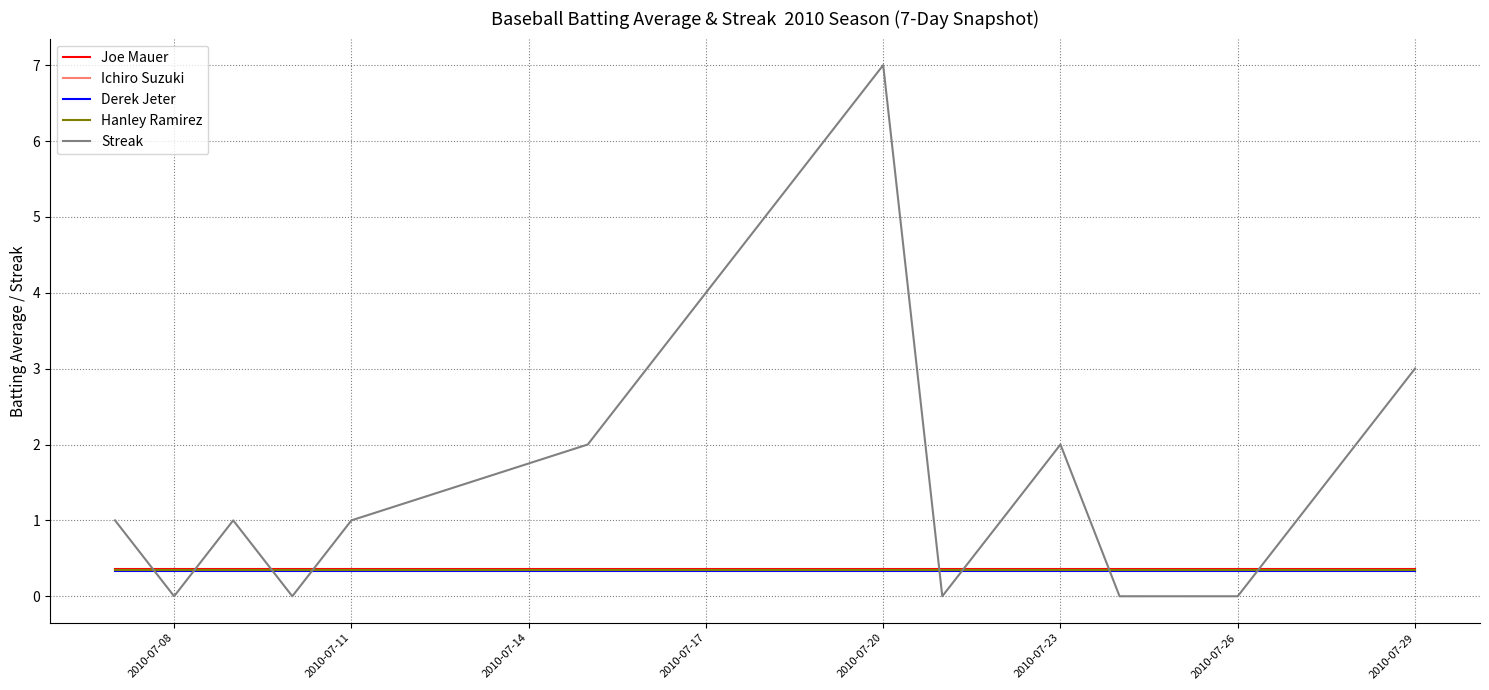

Which series has the largest range (max minus min)?

Streak